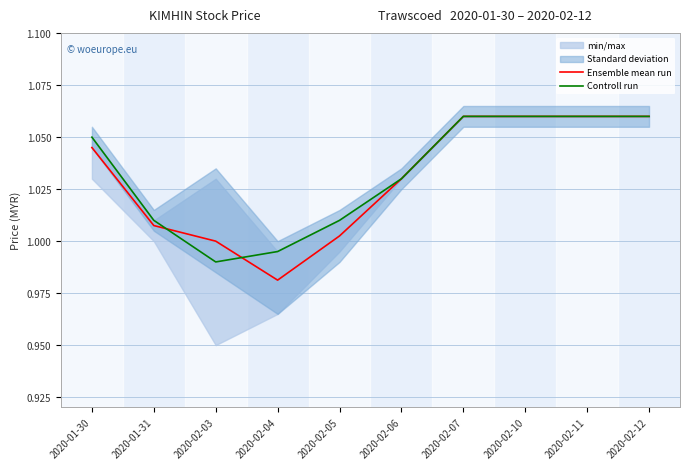

Which category has the lowest value across all series?

2020-02-04